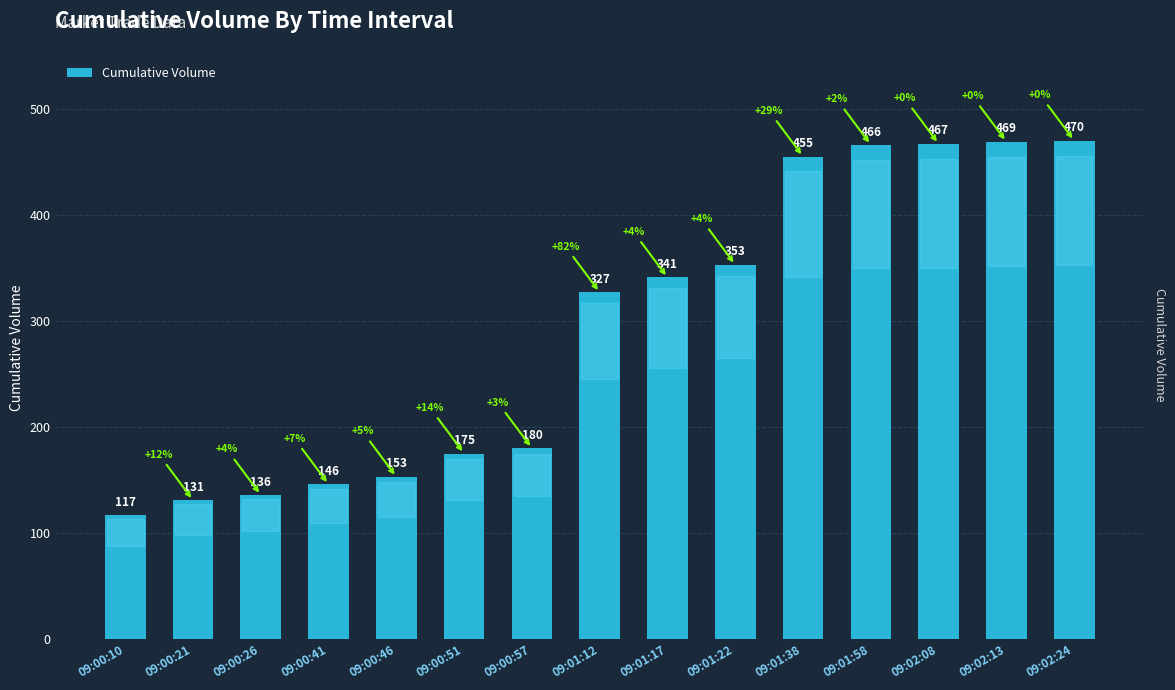

What is the maximum value shown in the chart?

470